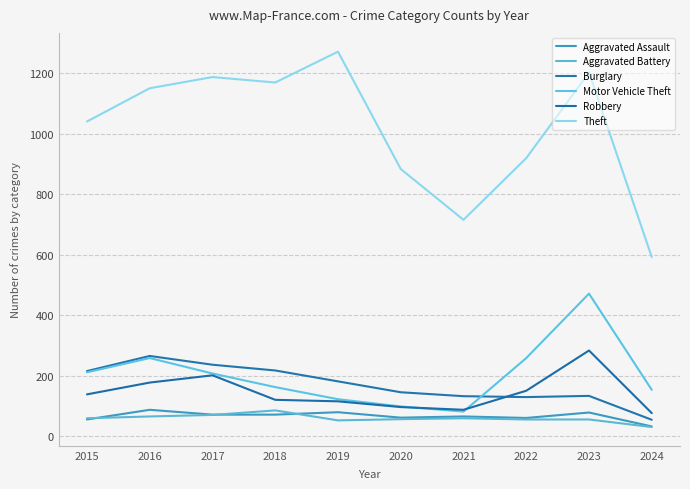

What is the average value of the Burglary series?

172